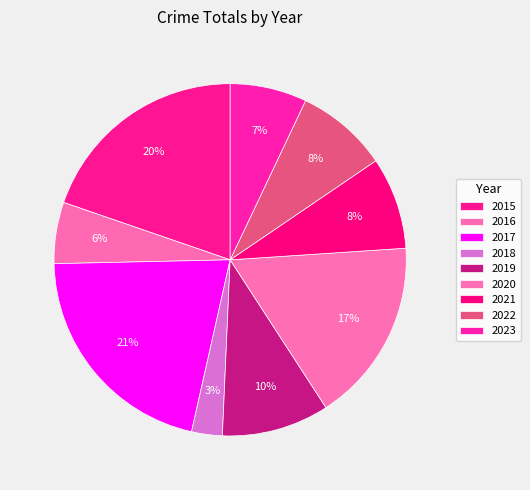

Which category has the smallest portion of the pie?

2018